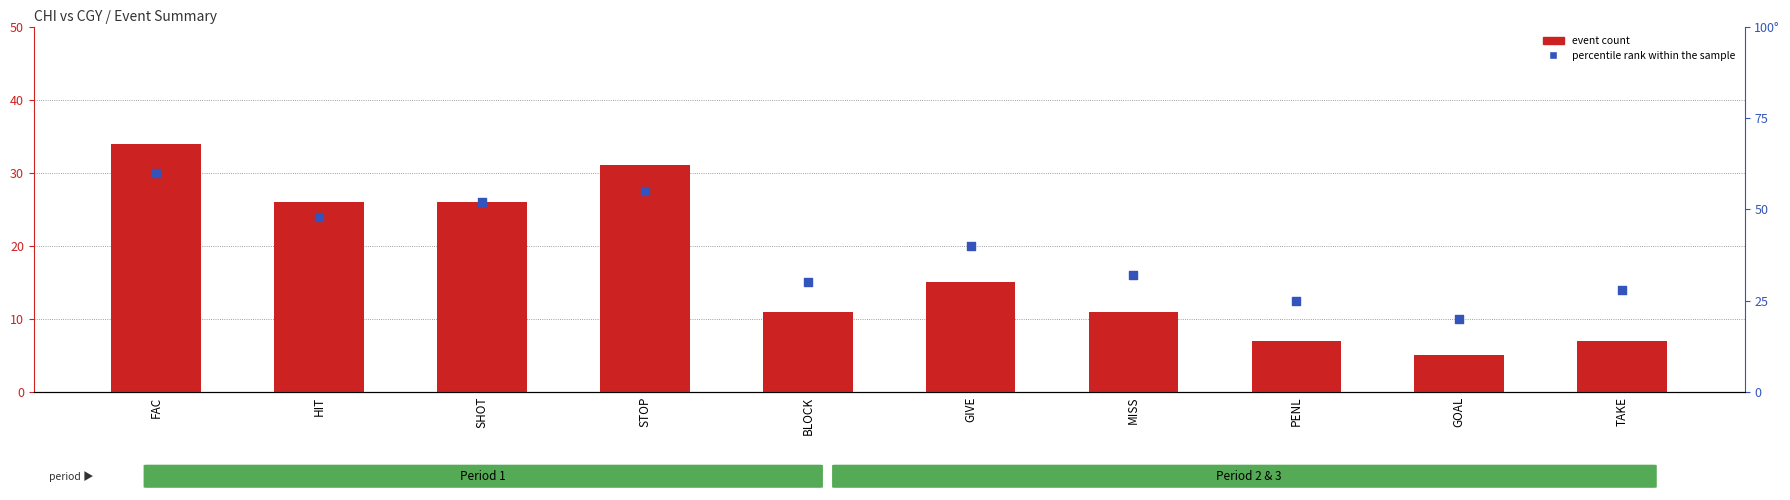

At which category is the sum across all series the highest?

FAC